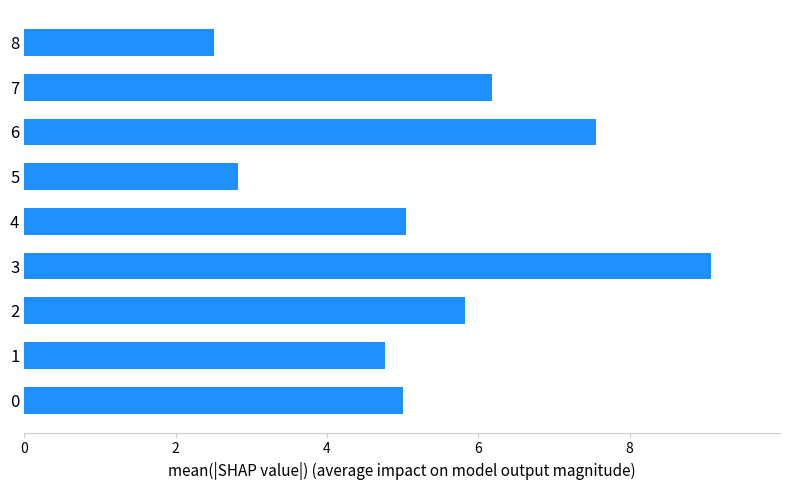

What is the average value?

5.4